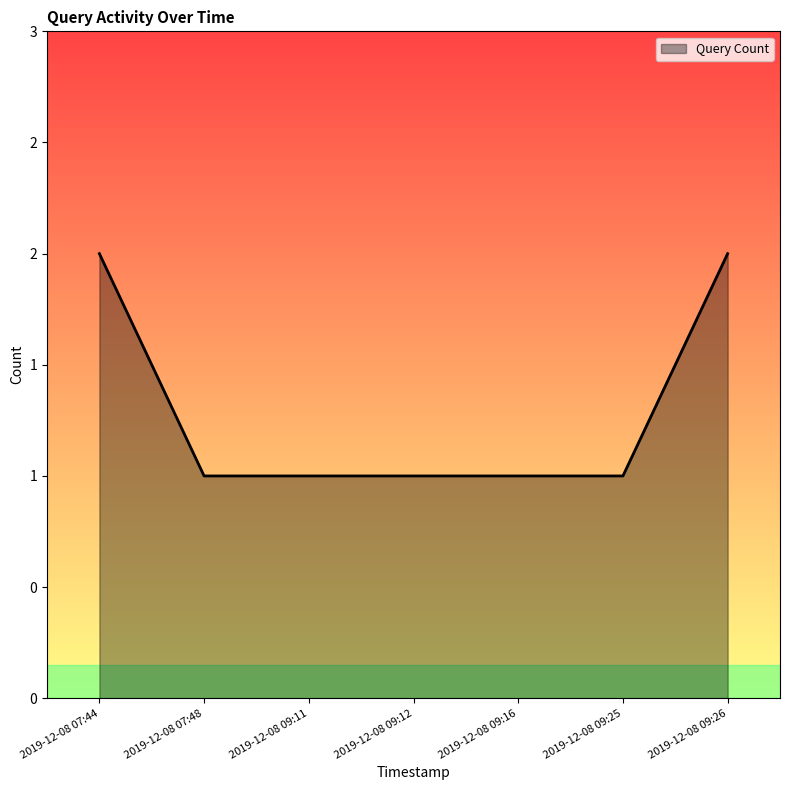

Does the chart display data point markers on the line(s)?

No